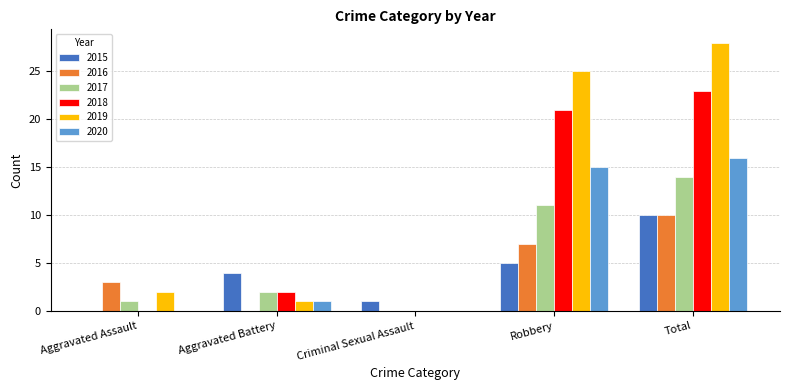

Is the value of 2020 at Aggravated Assault greater than the value of 2015 at Total?

No